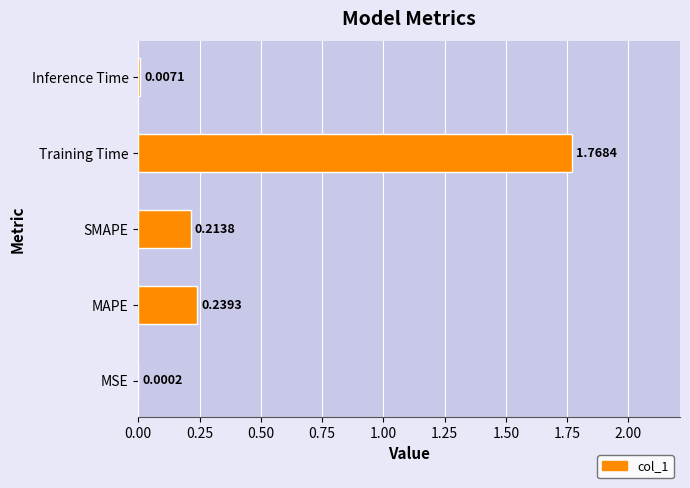

At which category does the chart reach its peak across all series?

Training Time